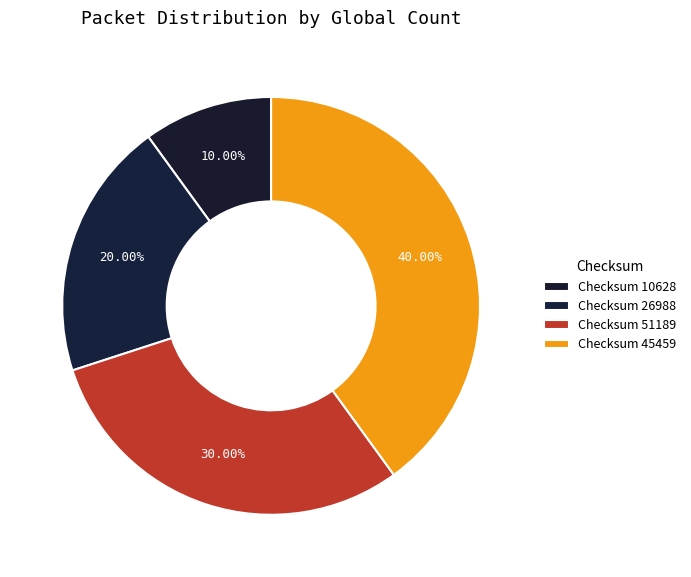

How many segments does this pie chart have?

4